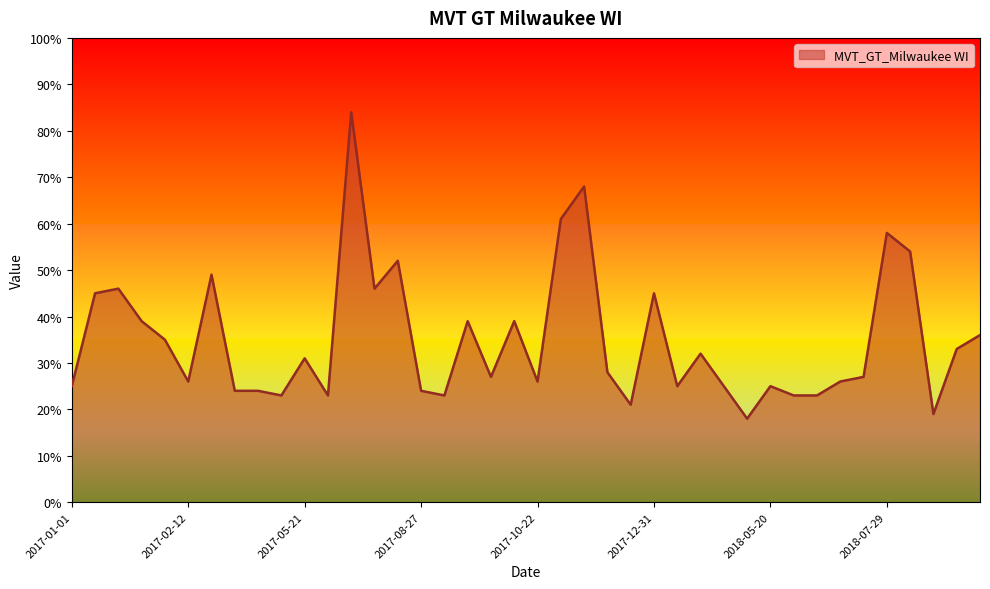

Reading left to right, extract all data points from this chart.

25	45	46	39	35	26	49	24	24	23	31	23	84	46	52	24	23	39	27	39	26	61	68	28	21	45	25	32	25	18	25	23	23	26	27	58	54	19	33	36